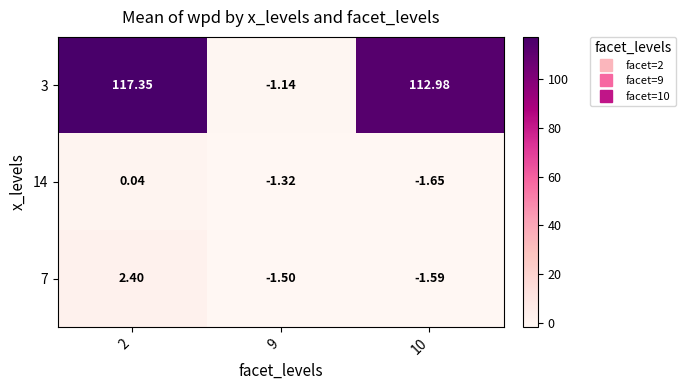

Is the value of 3 at 10 greater than the value of 14 at 10?

Yes